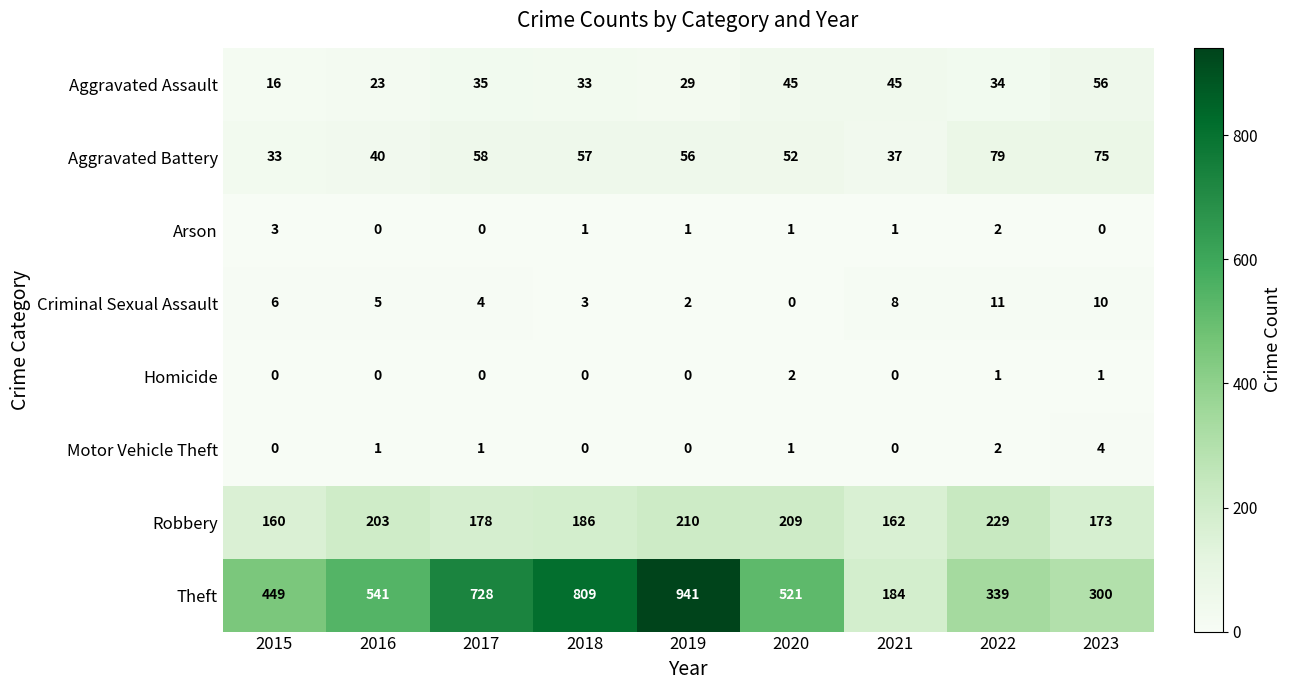

At how many categories does at least one series exceed 537?

4